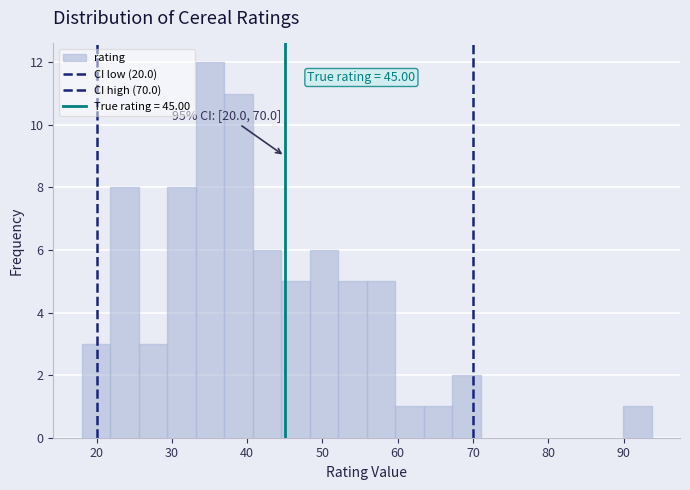

Around what value on the x-axis is the tallest bar? Give the approximate position of its centre, as read against the axis.

35